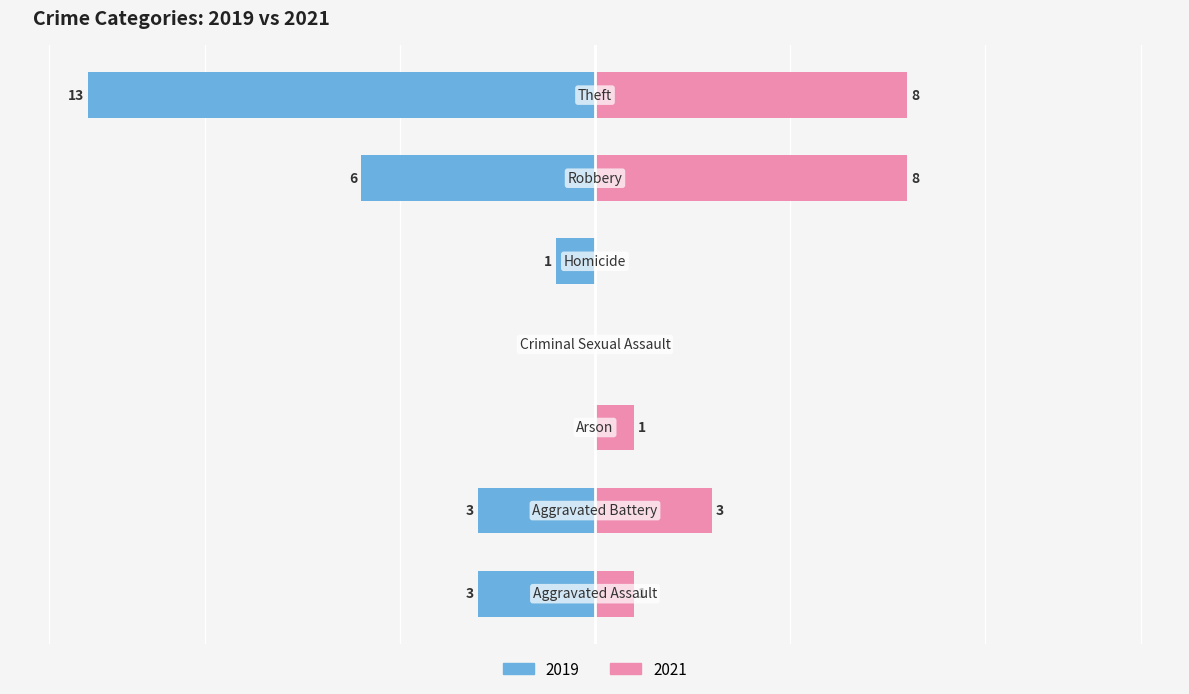

Reading left to right, transcribe all the data shown in this chart.

2019: -3	-3	0	0	-1	-6	-13
2021: 1	3	1	0	0	8	8